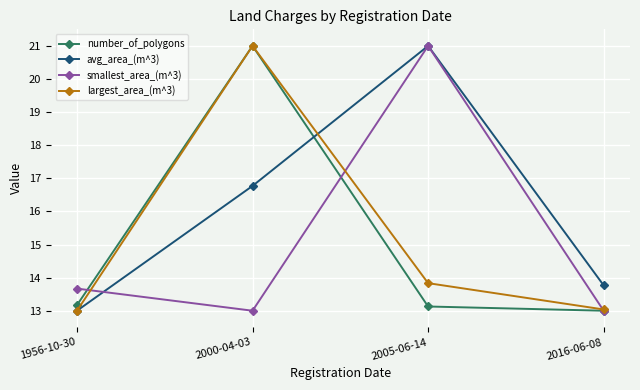

What is the label of the 3rd point from the left?

2005-06-14